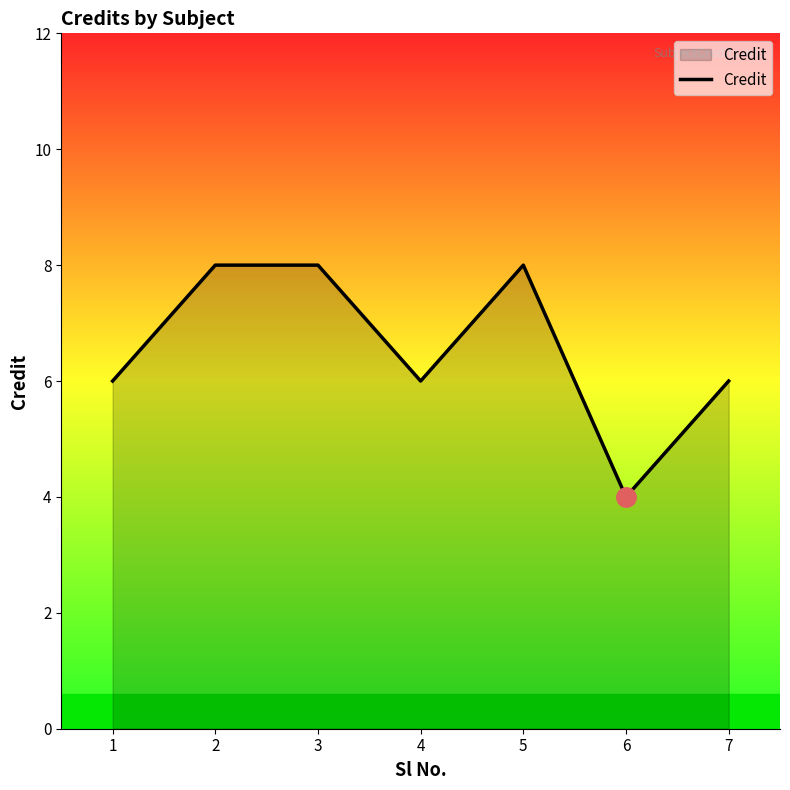

Reading left to right, what are all the values shown in this chart?

1=6	2=8	3=8	4=6	5=8	6=4	7=6